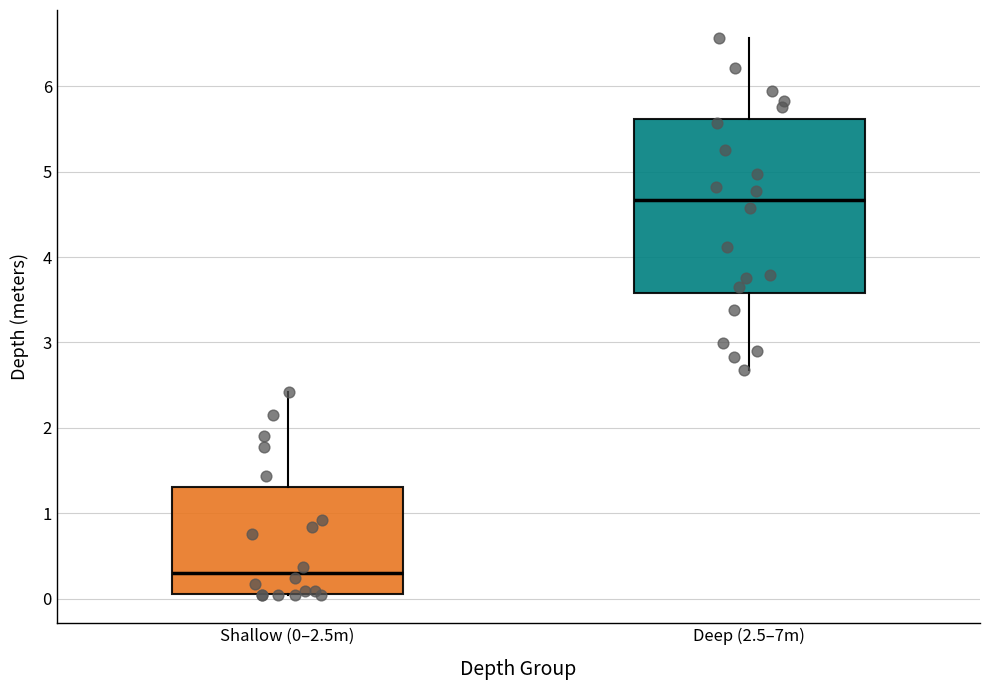

Where does the upper whisker of the box for Shallow (0–2.5m) end on the y-axis? The values are not printed on the chart, so give them approximately, as read against the axis.

2.4